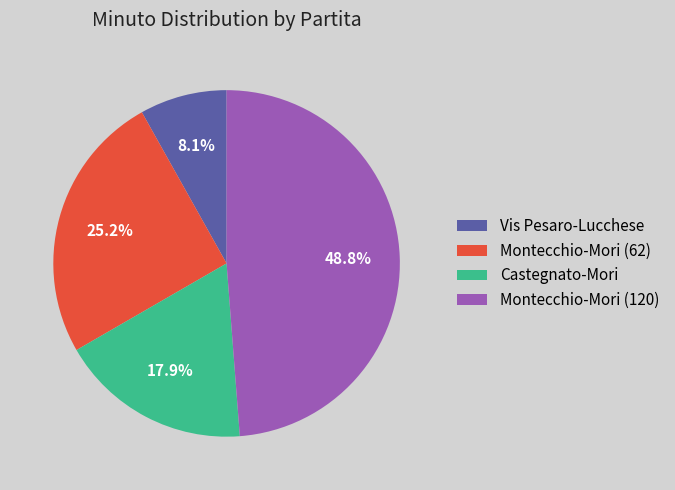

What percentage is NOT represented by Vis Pesaro-Lucchese?

91.9%